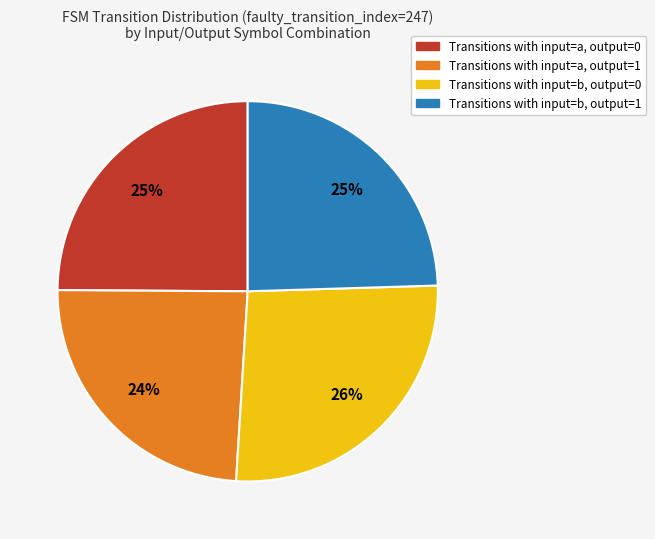

To the nearest percent, what is the average slice percentage?

25%